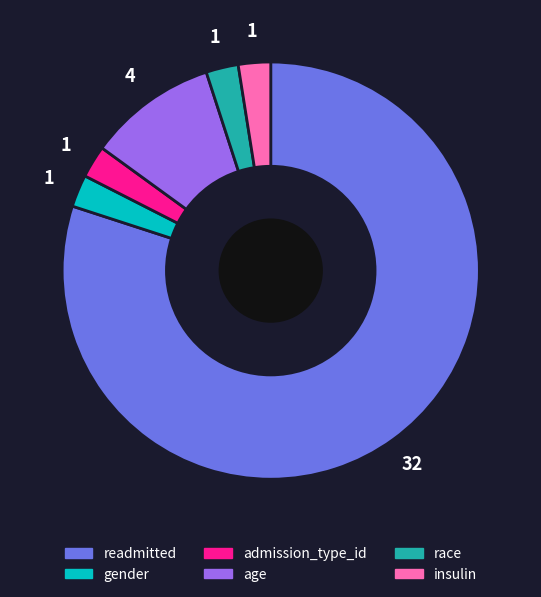

Does any single category account for the majority?

Yes